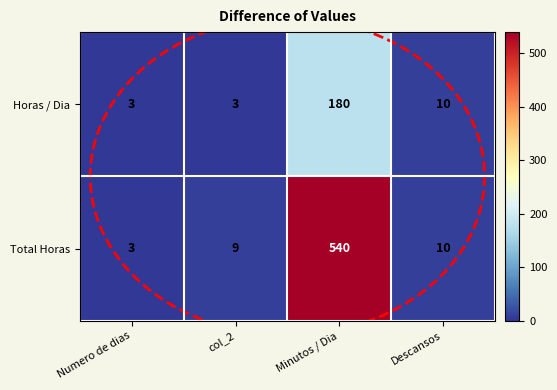

What is the difference between the second highest and minimum values in the Horas / Dia series?

7